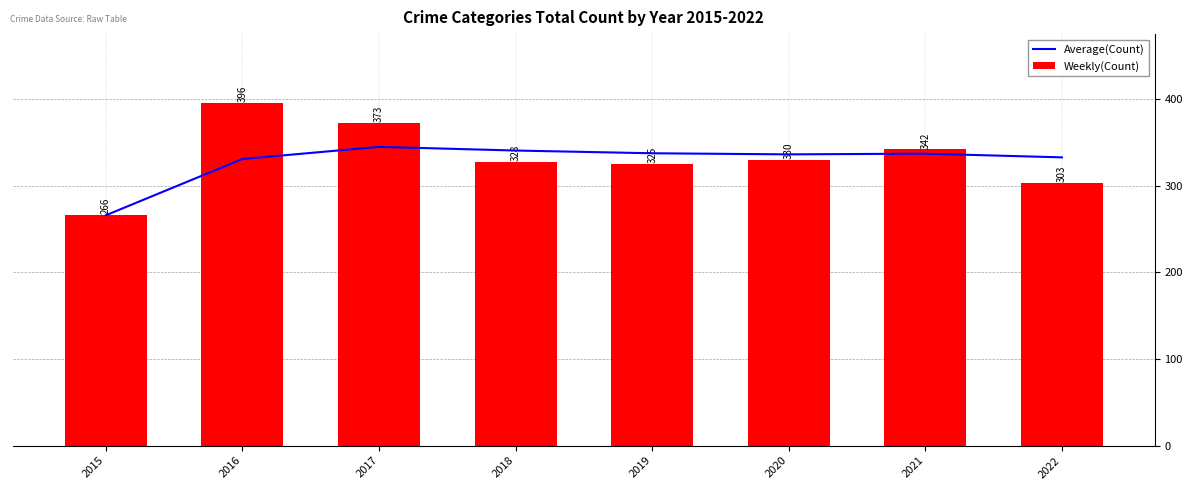

What is the spread (max minus min) of values at 2022?

29.9